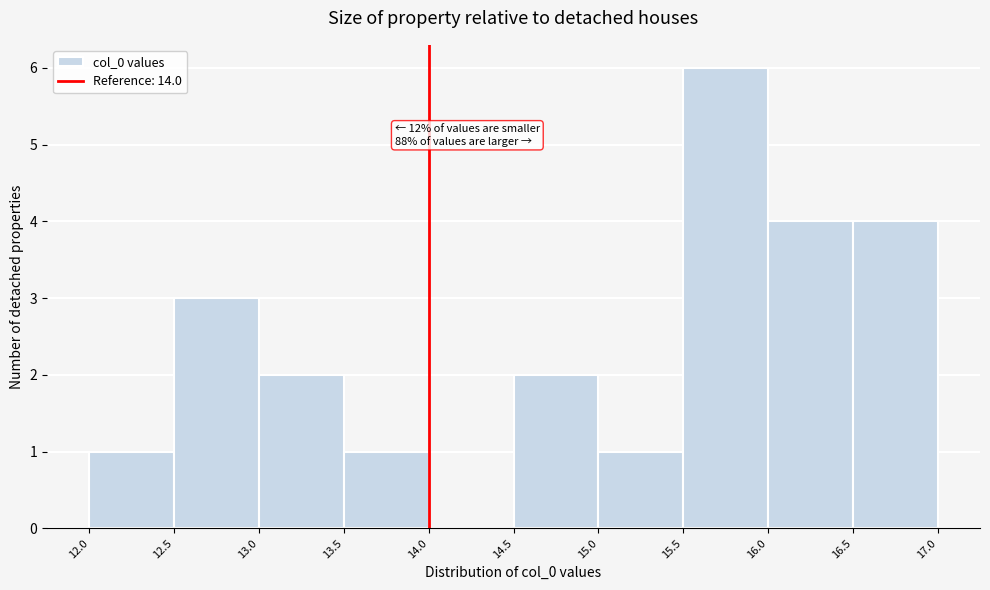

Over which range of the x-axis is the bar tallest?

15.5 to 16.0